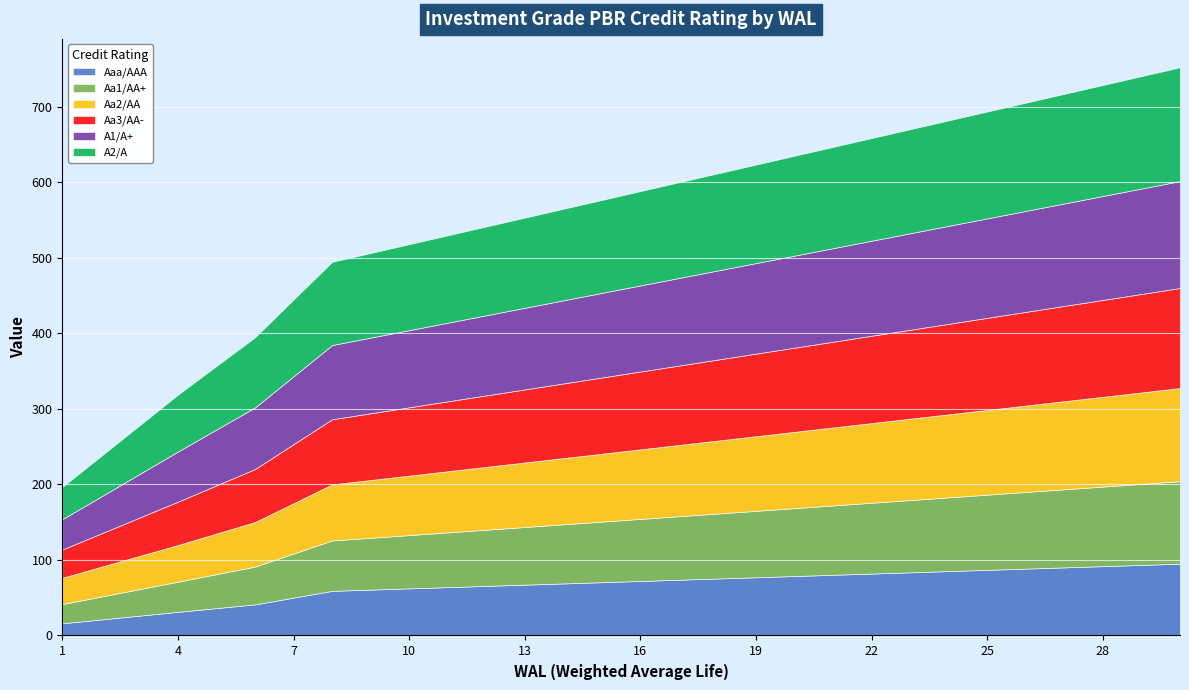

Which series changed the most between 18 and 20?

Aa2/AA